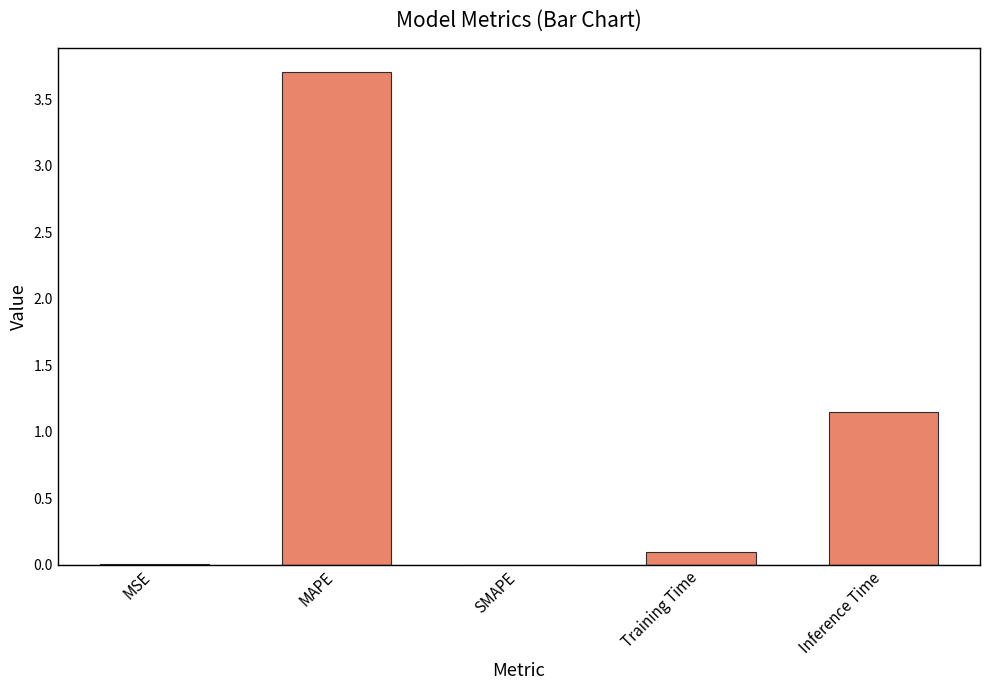

What is the sum of all values?

4.9